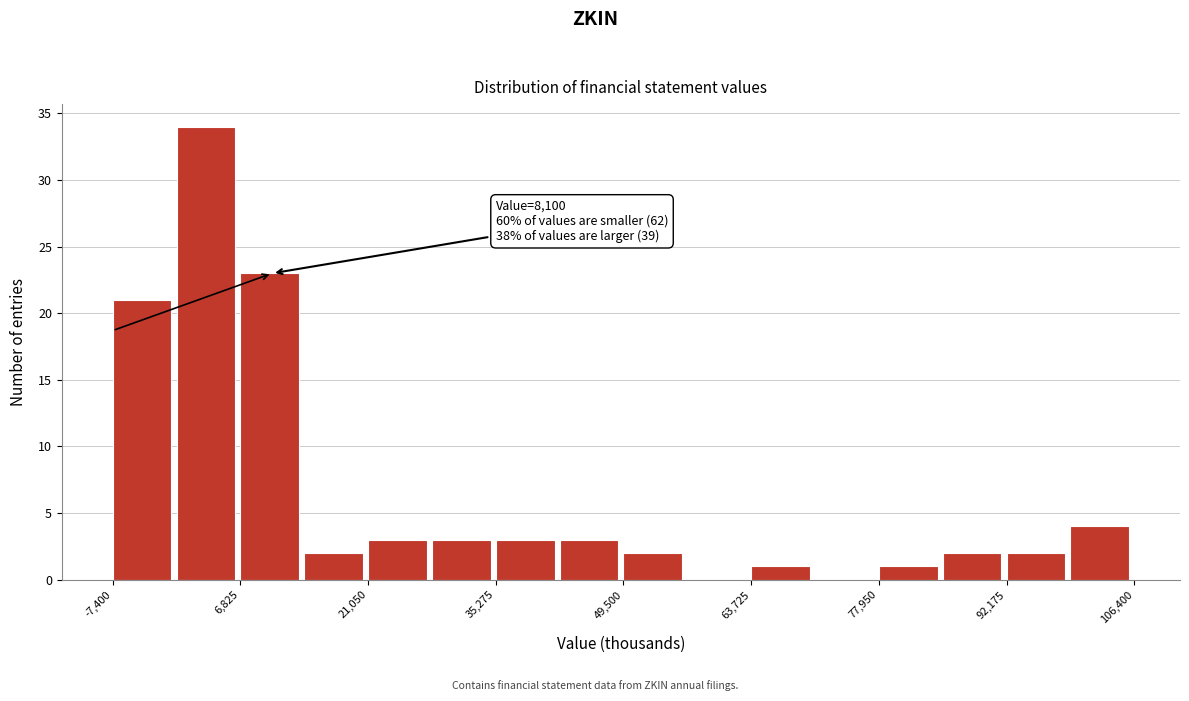

Around what value on the x-axis is the tallest bar? Give the approximate position of its centre, as read against the axis.

2000